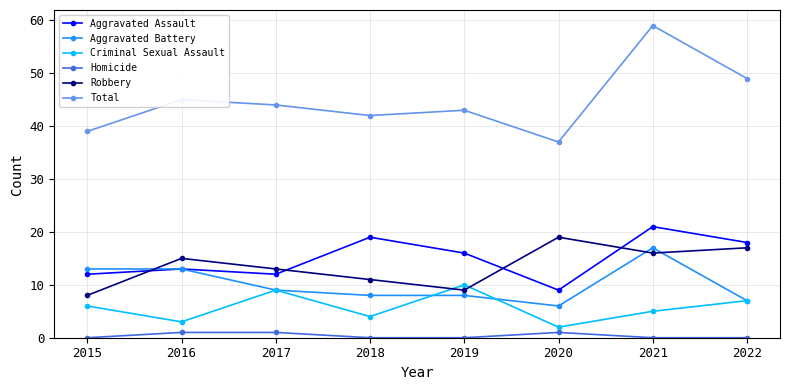

What is the difference between the highest and lowest values at 2021?

59